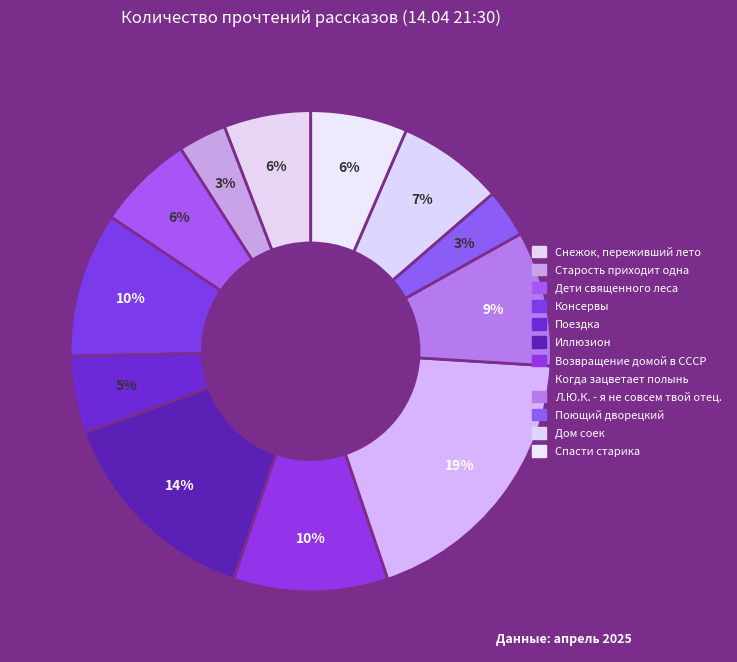

Rank the categories by value from lowest to highest.

Старость приходит одна, Поющий дворецкий, Поездка, Снежок, переживший лето, Дети священного леса, Спасти старика, Дом соек, Л.Ю.К. - я не совсем твой отец., Консервы, Возвращение домой в СССР, Иллюзион, Когда зацветает полынь